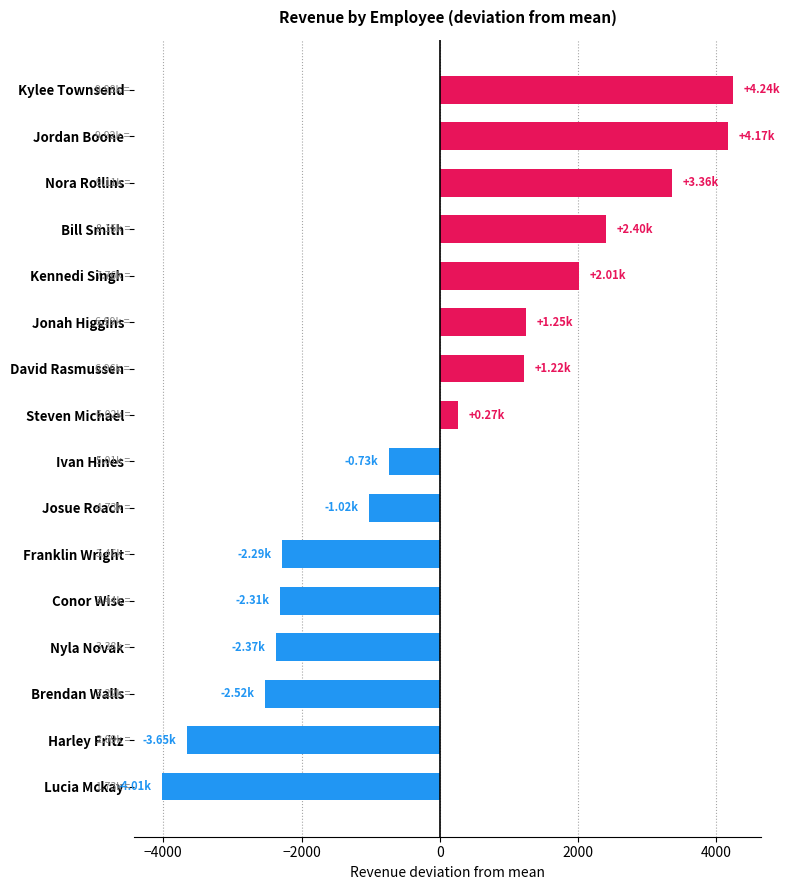

How many values are below 269?

8